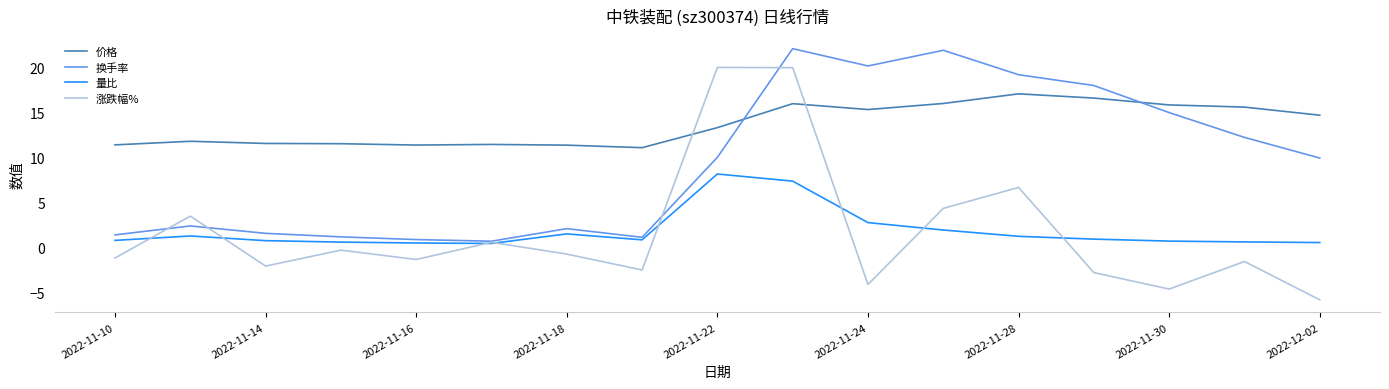

True or false: 换手率 has more than 1 interior local peaks.

True